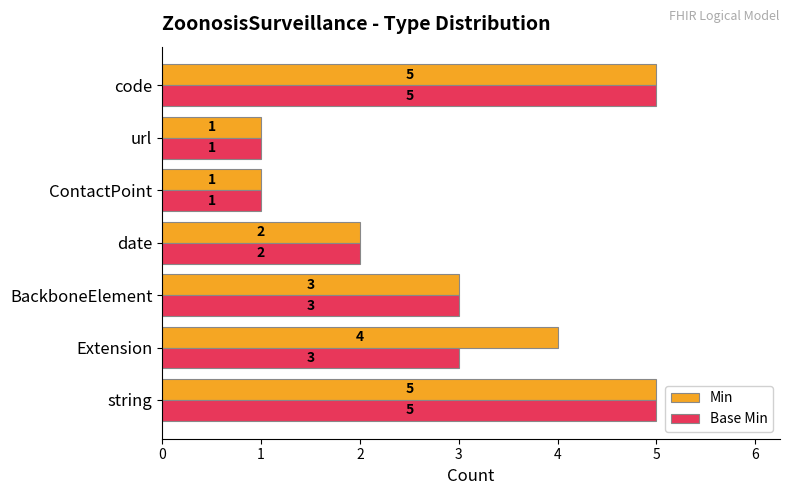

Count the Base Min values in the range 1 to 5.

7